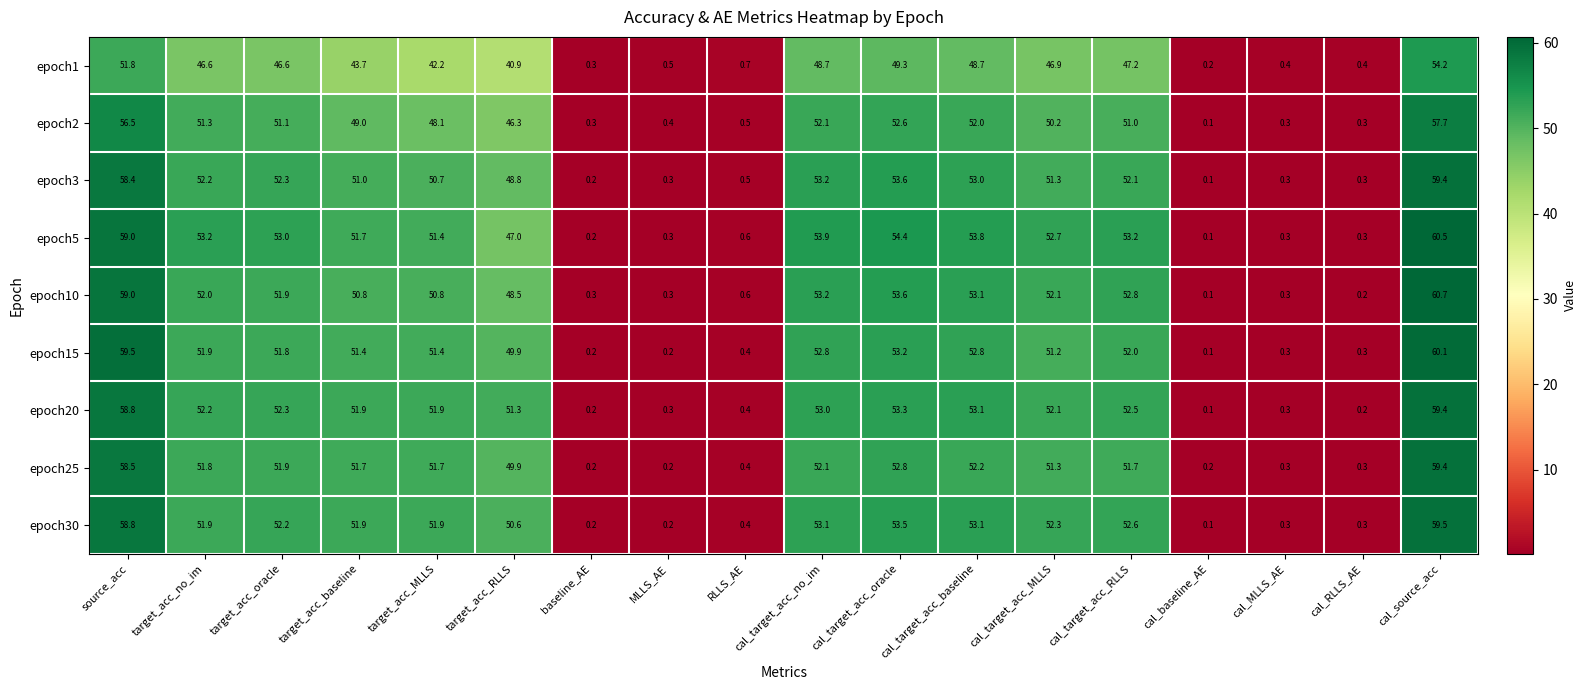

Which series changed the most between RLLS_AE and cal_target_acc_no_im?

epoch5